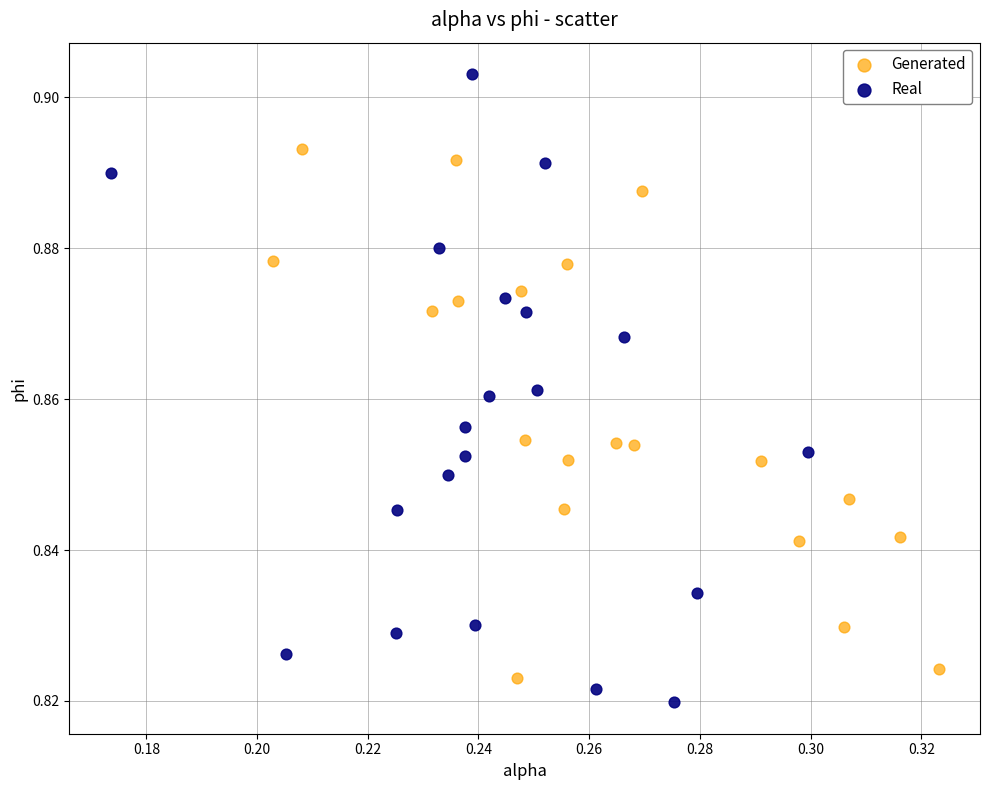

Which series contains the highest Y value?

Real